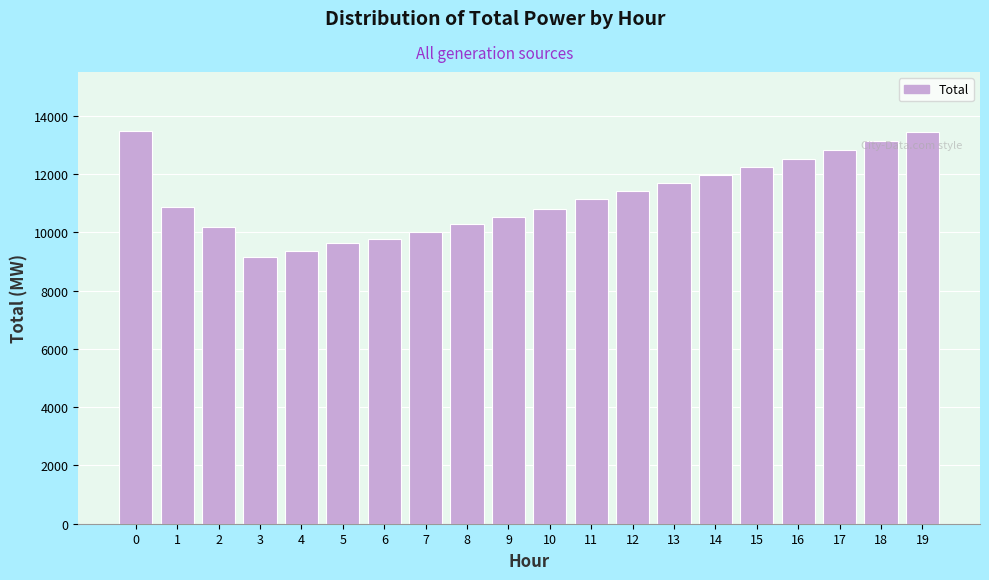

What is the value of the 18th bar from the left?

12821